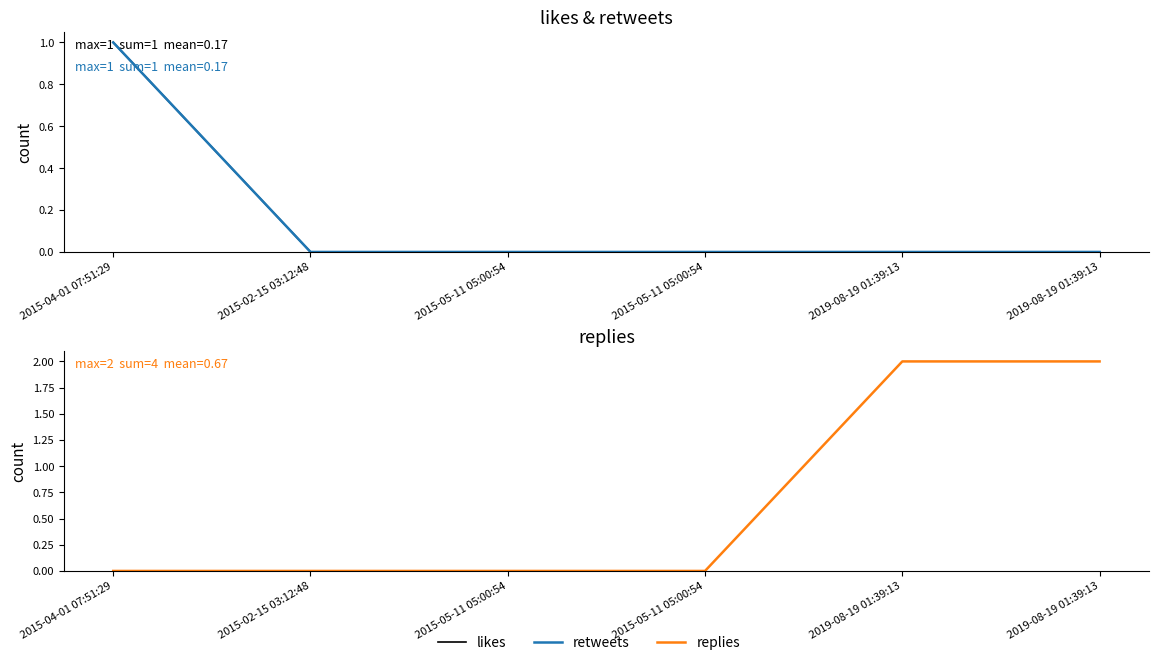

Count the replies values in the range 0 to 2.

6